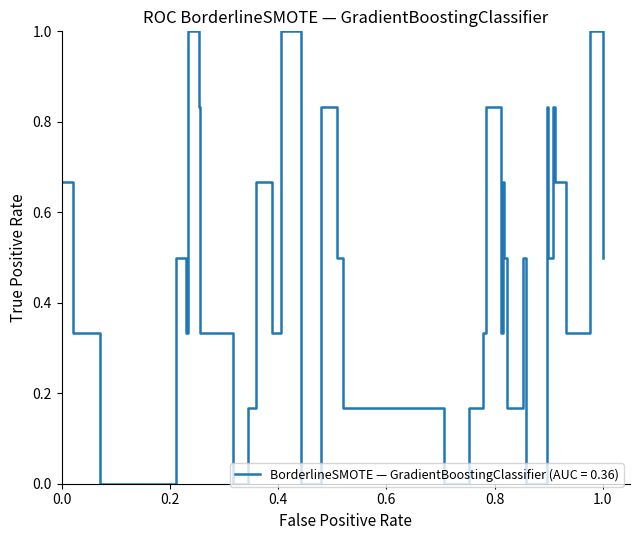

True or false: there are more than 2 points higher than both neighbors.

True